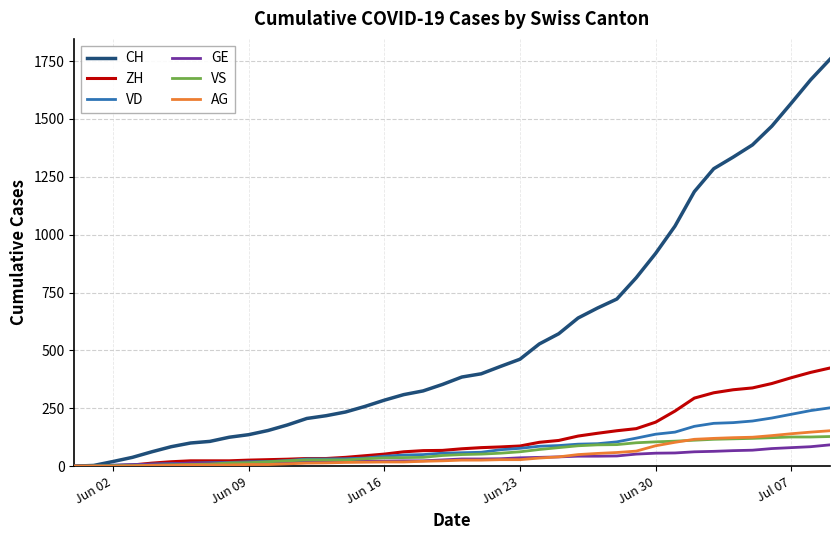

What is the highest value of the VD series?

252